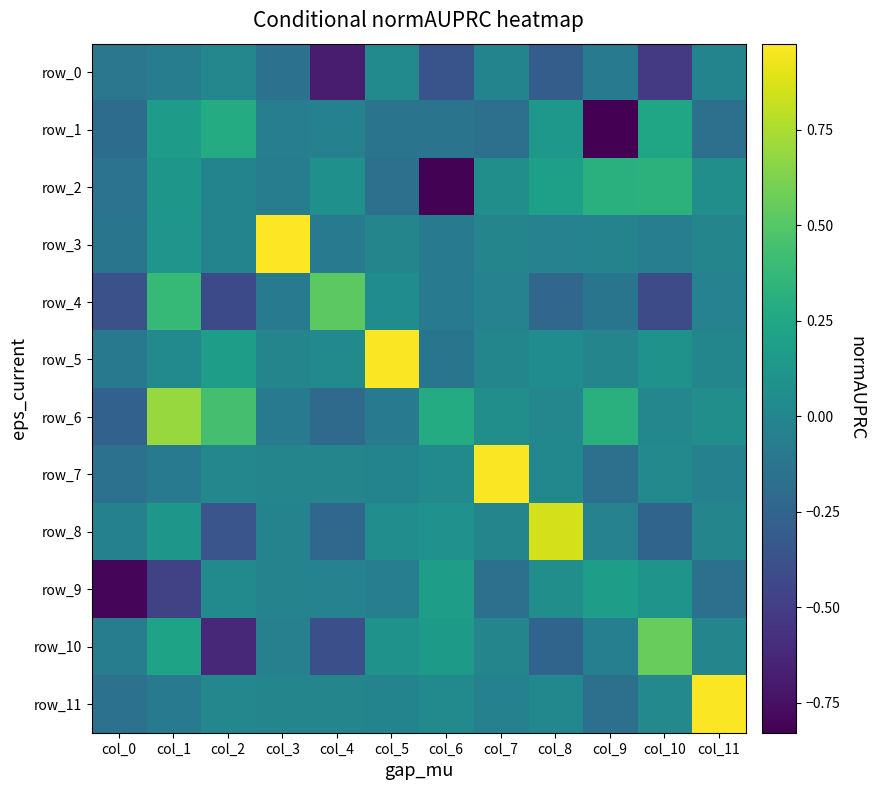

What is the total value across all series at col_1?

1.1